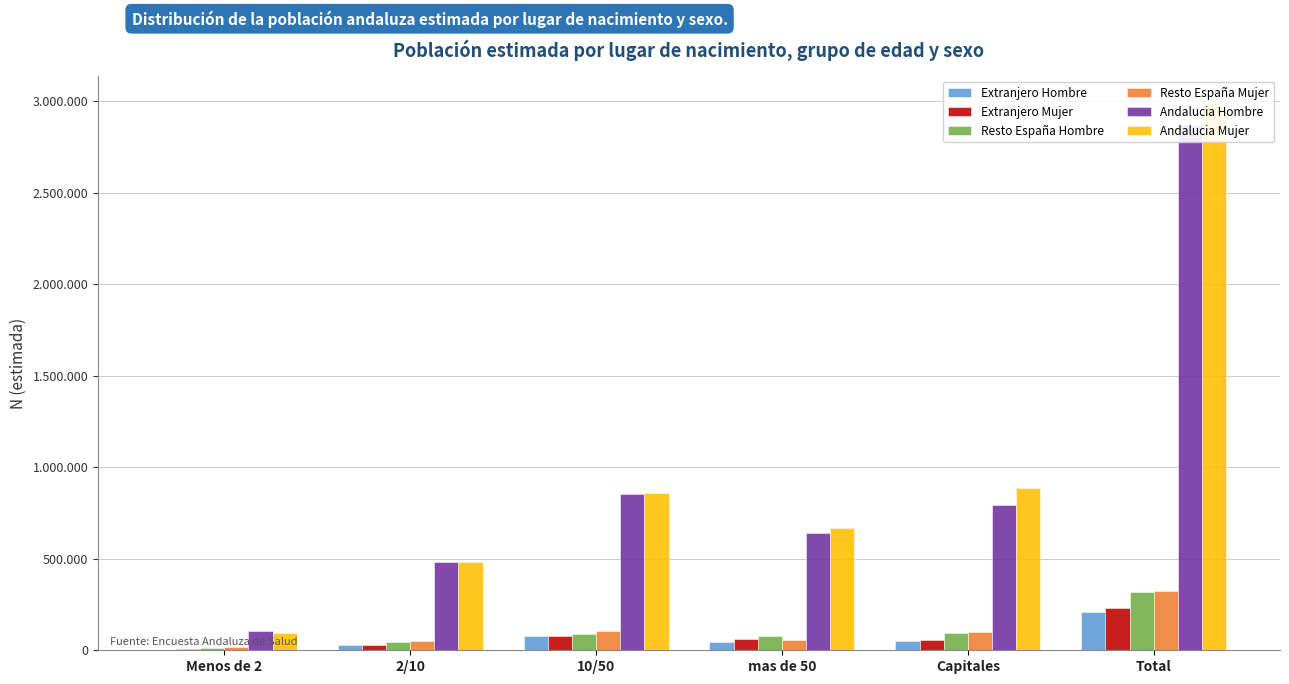

What are all the series names shown in the legend?

Extranjero Hombre, Extranjero Mujer, Resto España Hombre, Resto España Mujer, Andalucia Hombre, Andalucia Mujer